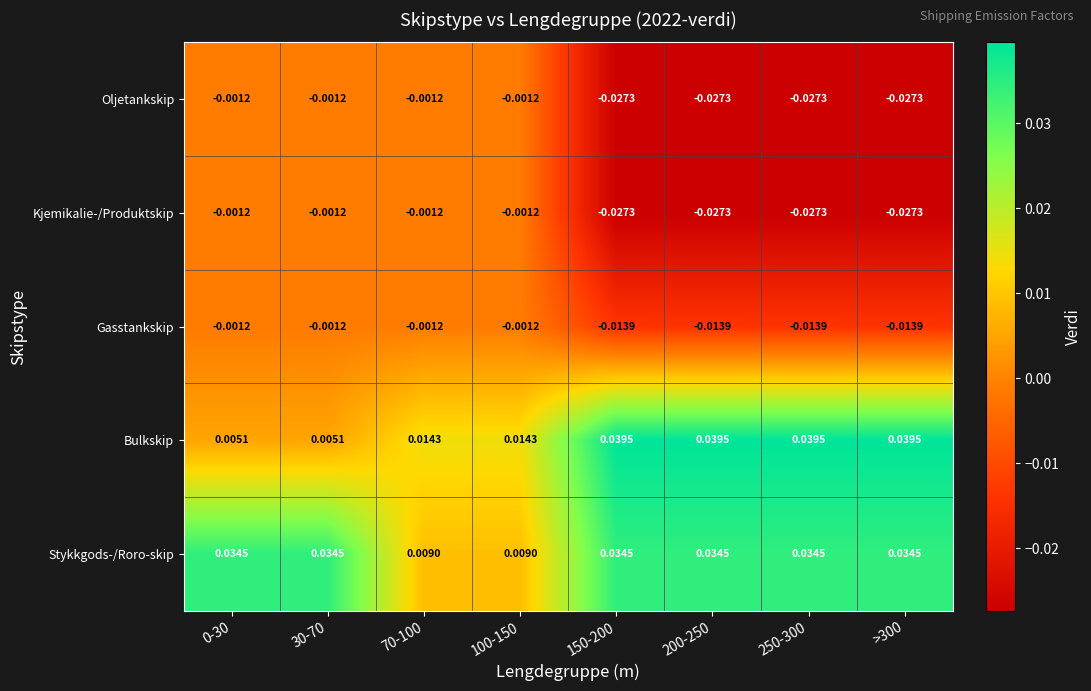

Which series has the largest range (max minus min)?

Bulkskip